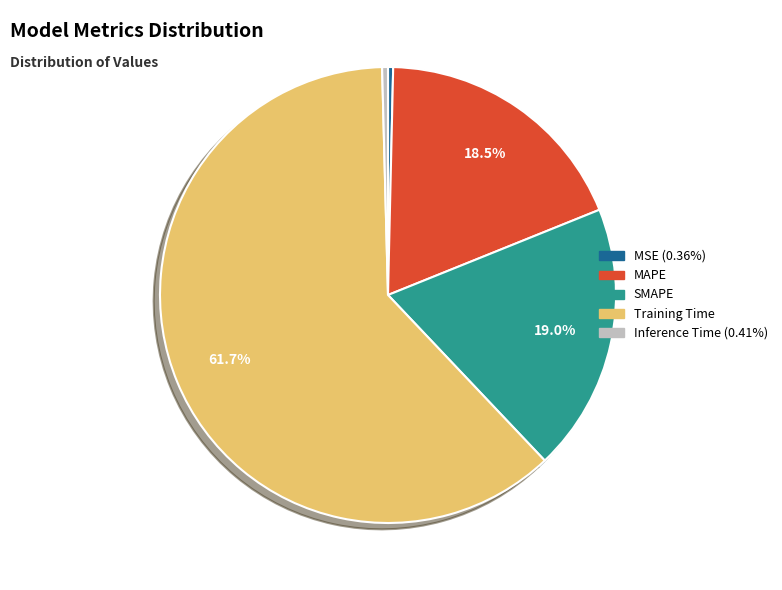

What percentage is NOT represented by SMAPE?

81.0%